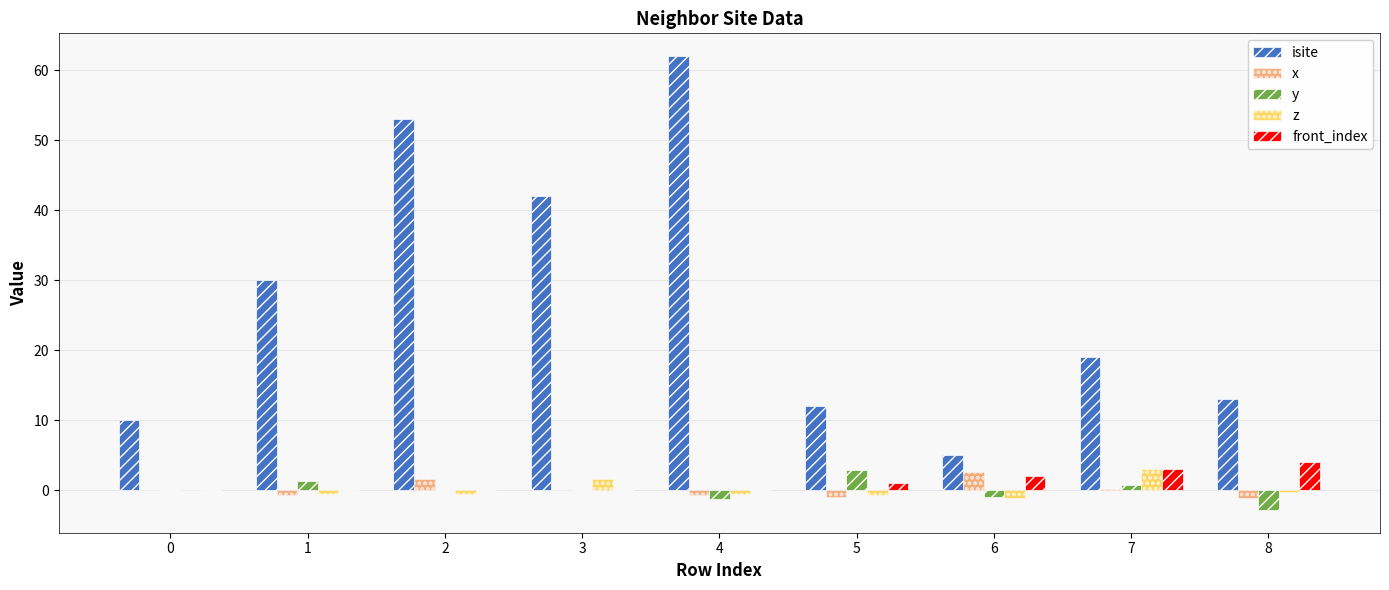

What is the maximum value shown in the chart?

62.0